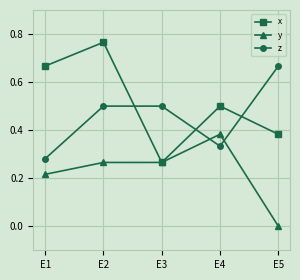

Which series has the largest total across all categories?

x